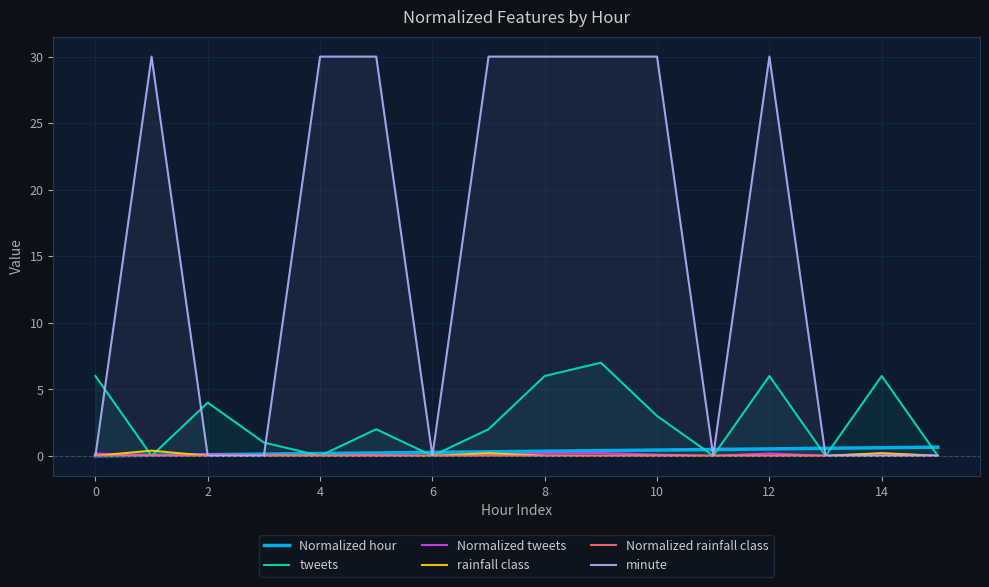

In tweets, how many points are lower than both neighbors (excluding endpoints)?

5